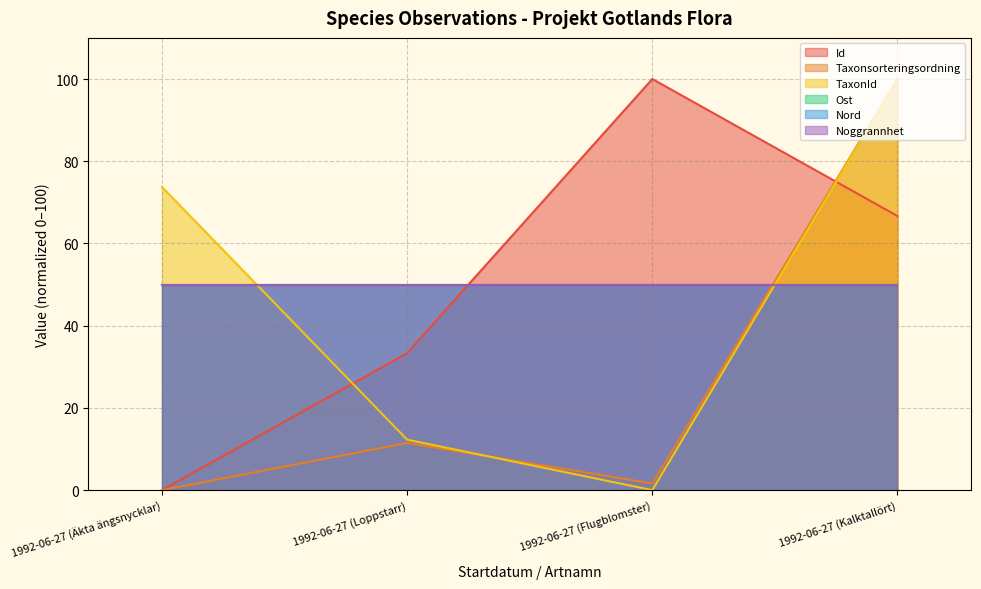

Which category has the lowest value across all series?

1992-06-27 (Äkta ängsnycklar)